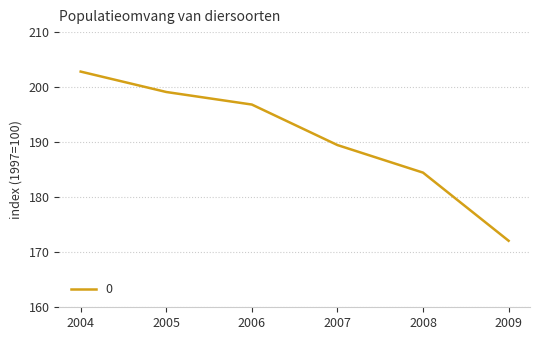

List the labels in order of value, largest first.

2004, 2005, 2006, 2007, 2008, 2009